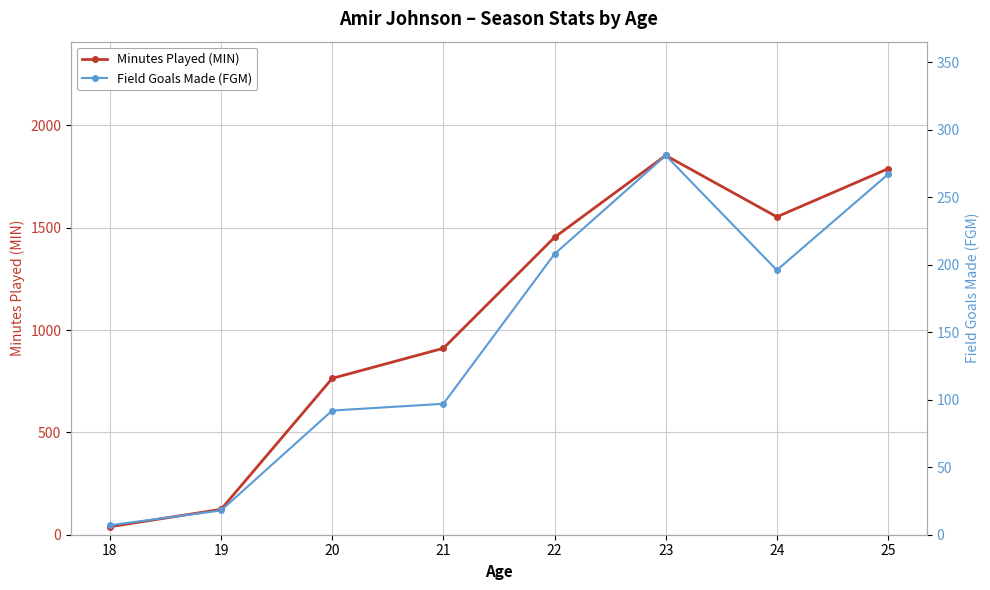

At how many categories does at least one series exceed 1625?

2